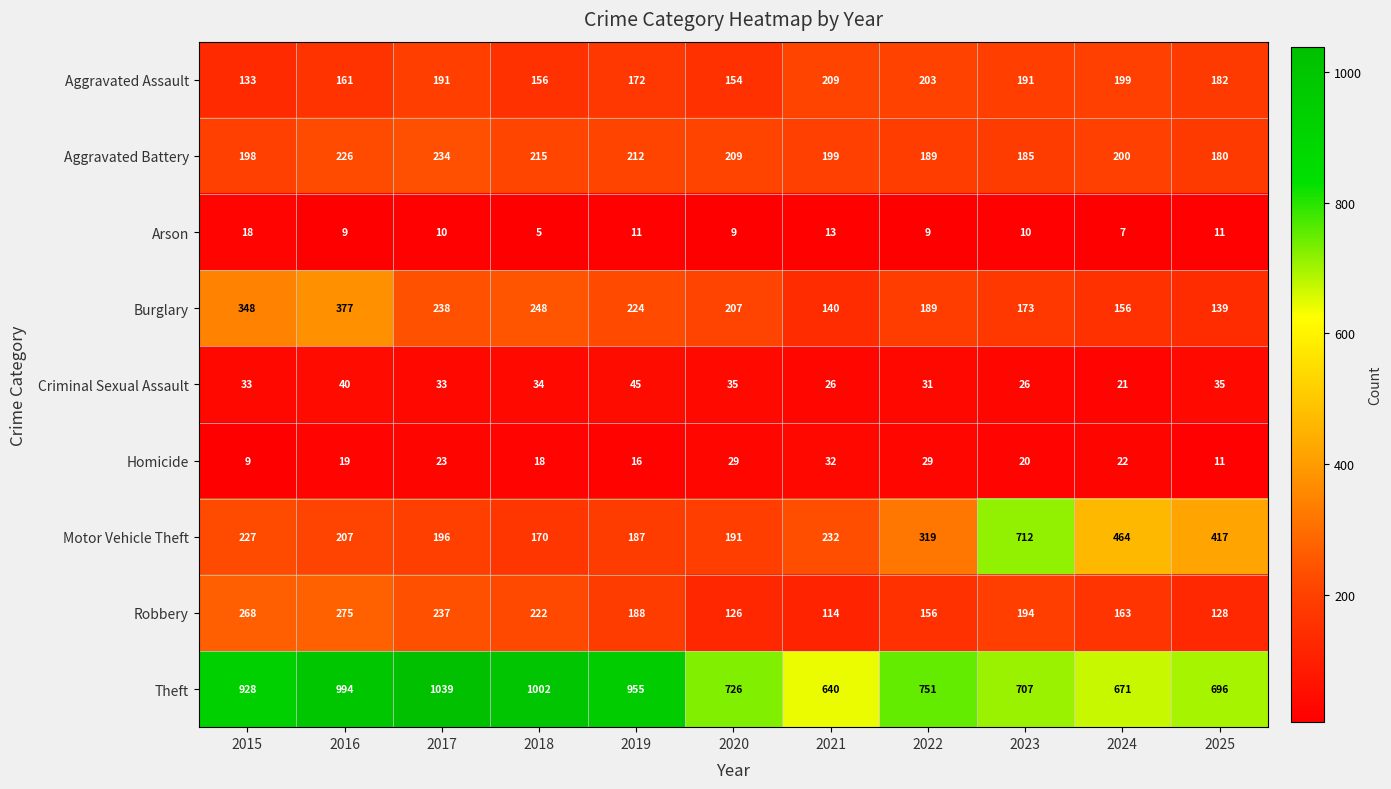

The Criminal Sexual Assault series shows 40 at 2016. True or false?

True